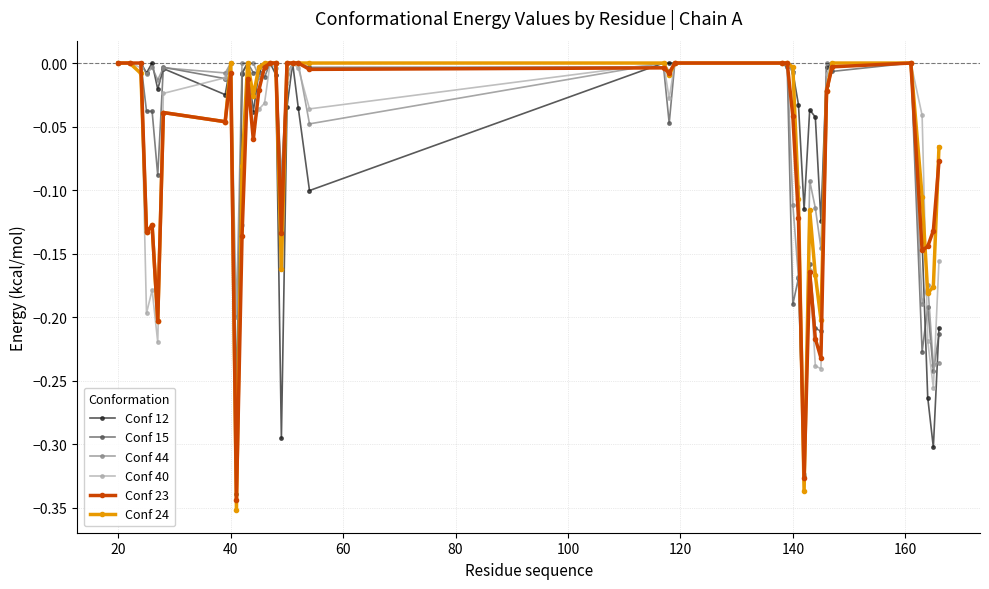

In Conf 44, how many points are lower than both neighbors (excluding endpoints)?

12